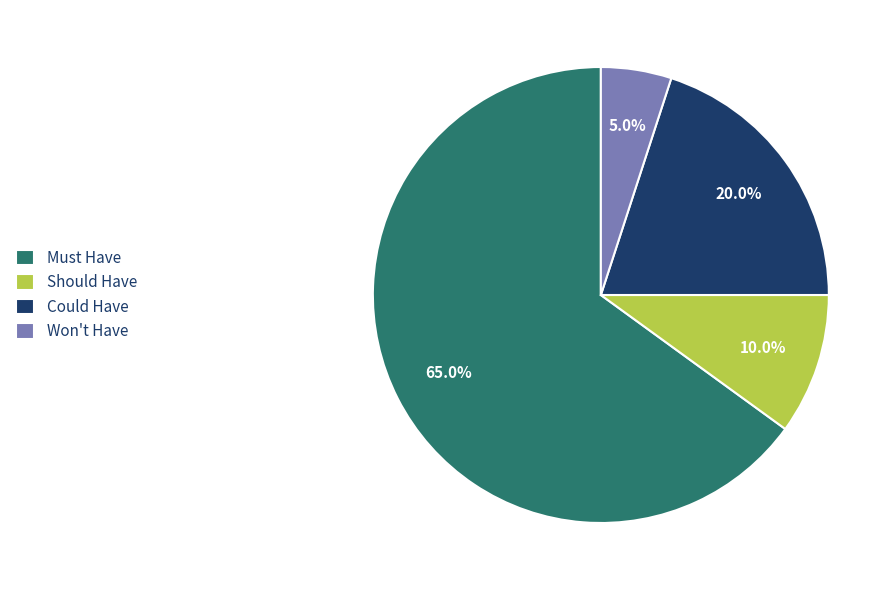

The Should Have slice represents 10% of the pie. True or false?

True